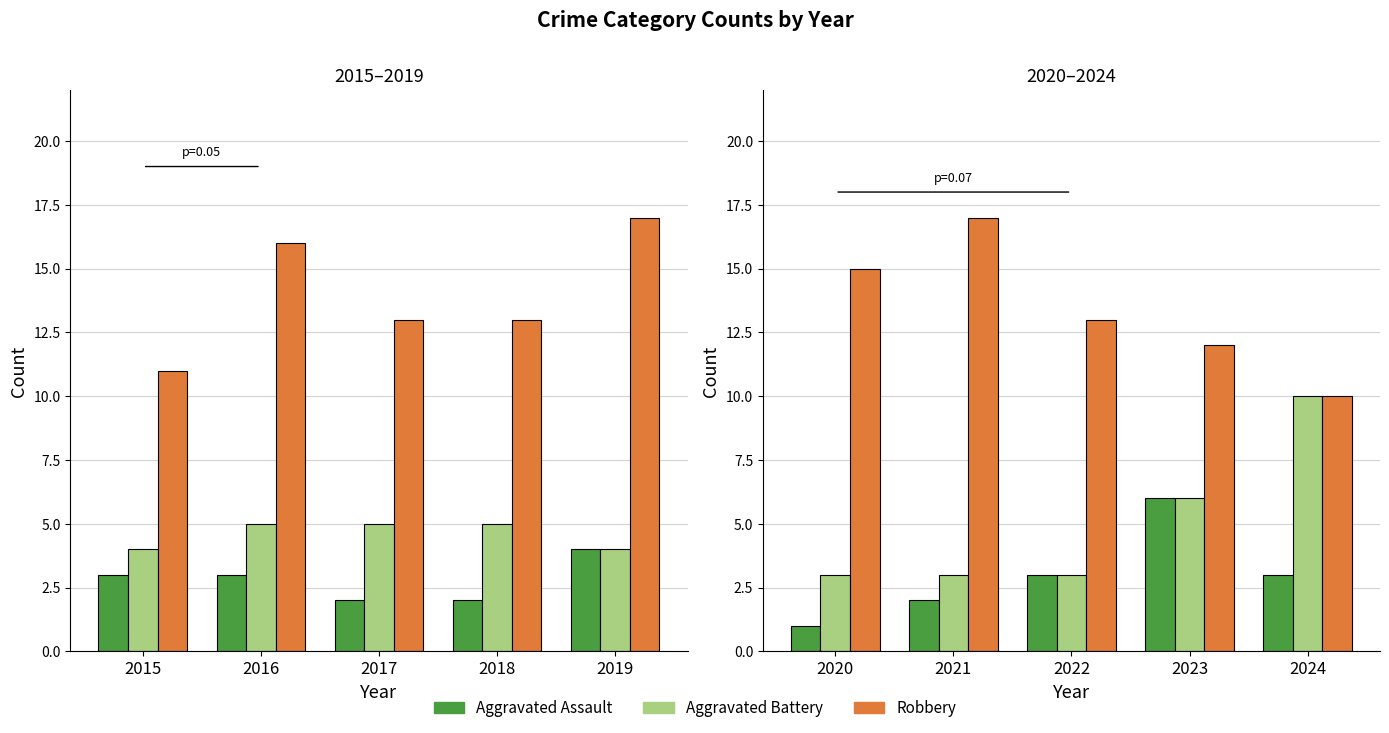

Rank the series by their average value, from lowest to highest.

Aggravated Assault, Aggravated Battery, Robbery